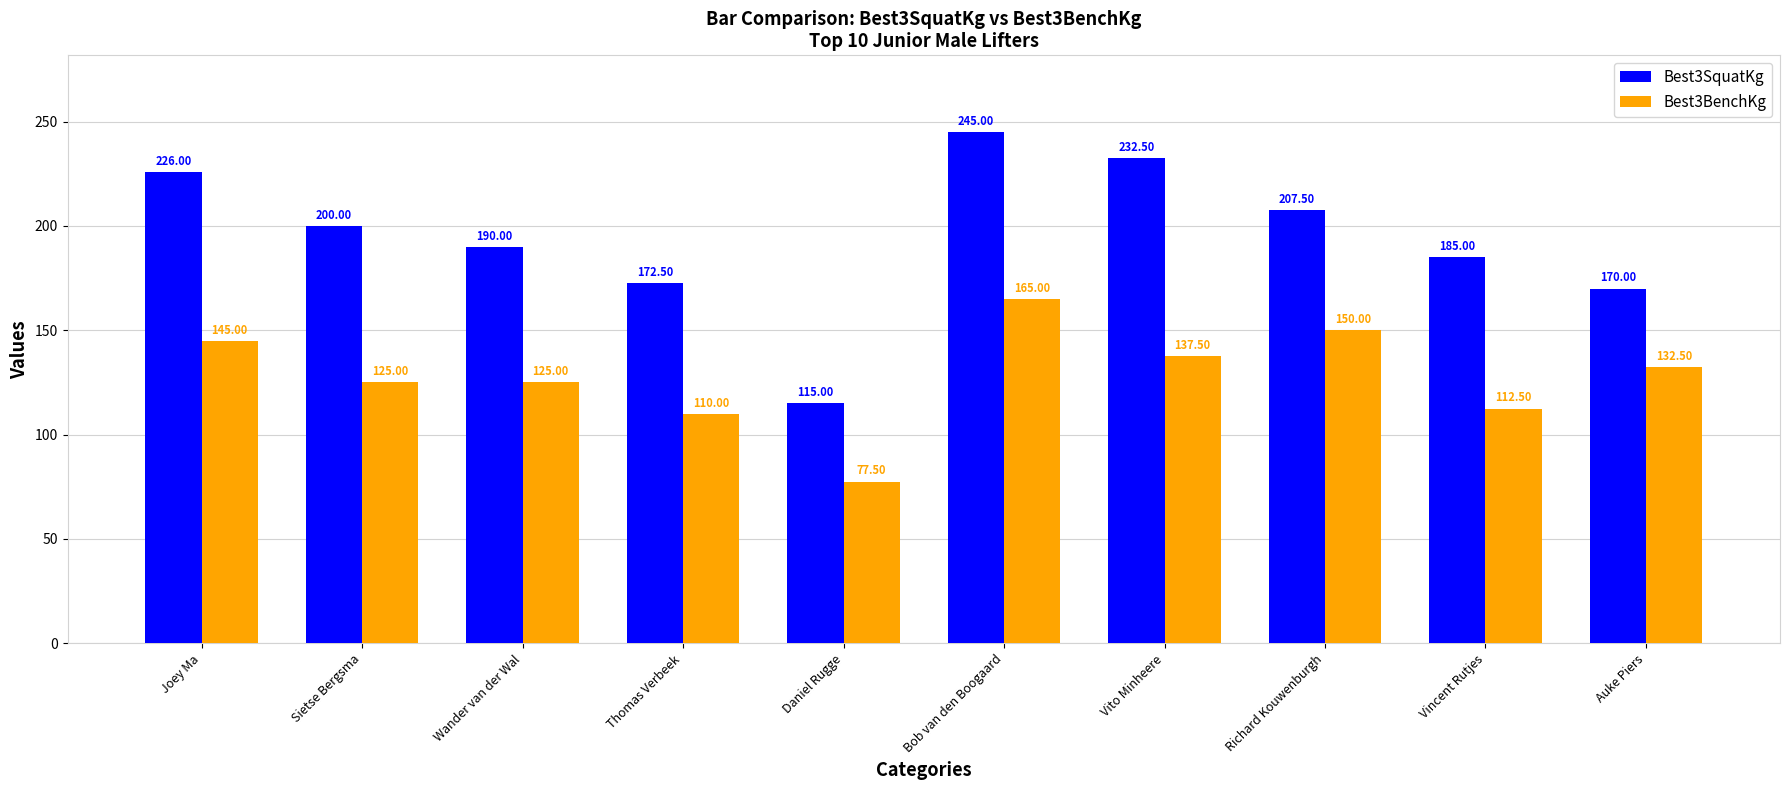

Rank the series by their maximum value, from highest to lowest.

Best3SquatKg, Best3BenchKg